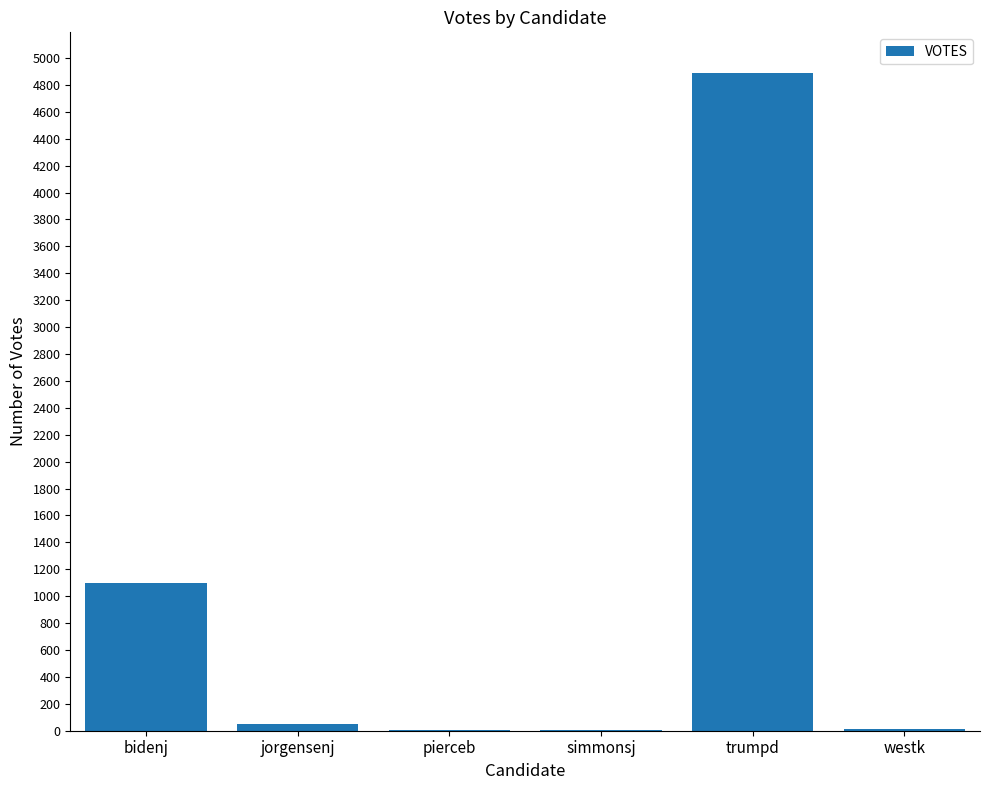

What is the sum of all values?

6064